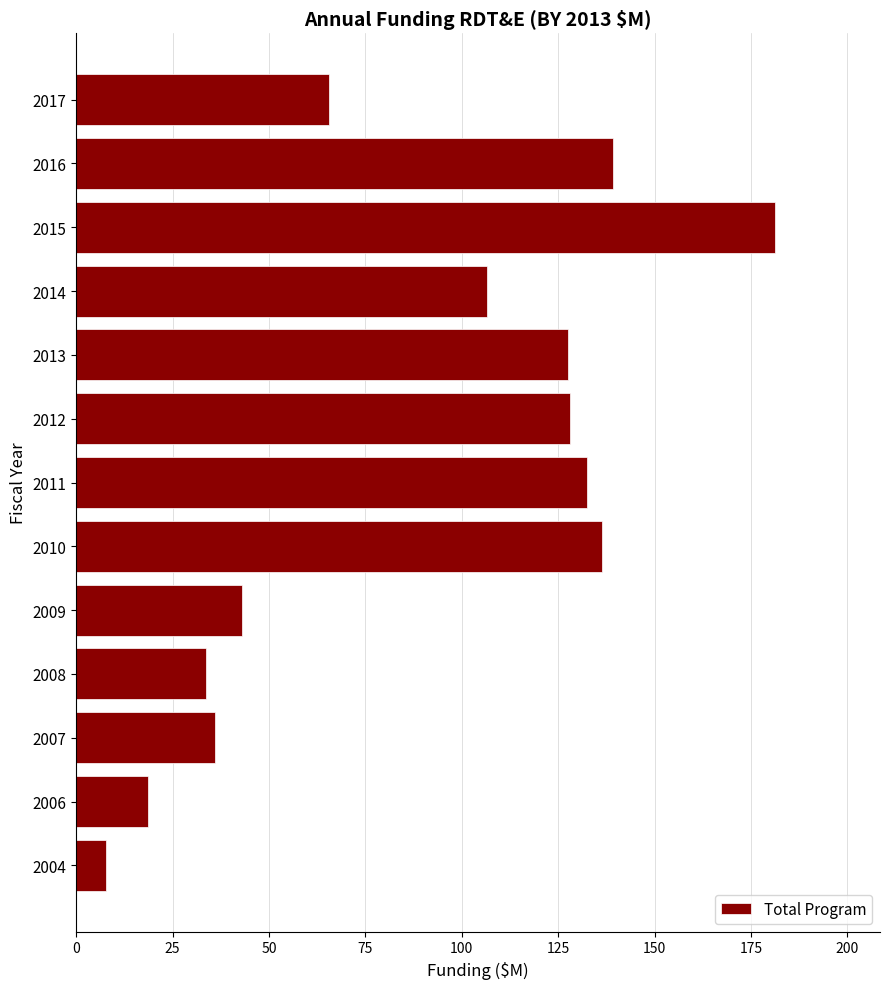

What is the difference between the second highest and second lowest values?

120.8